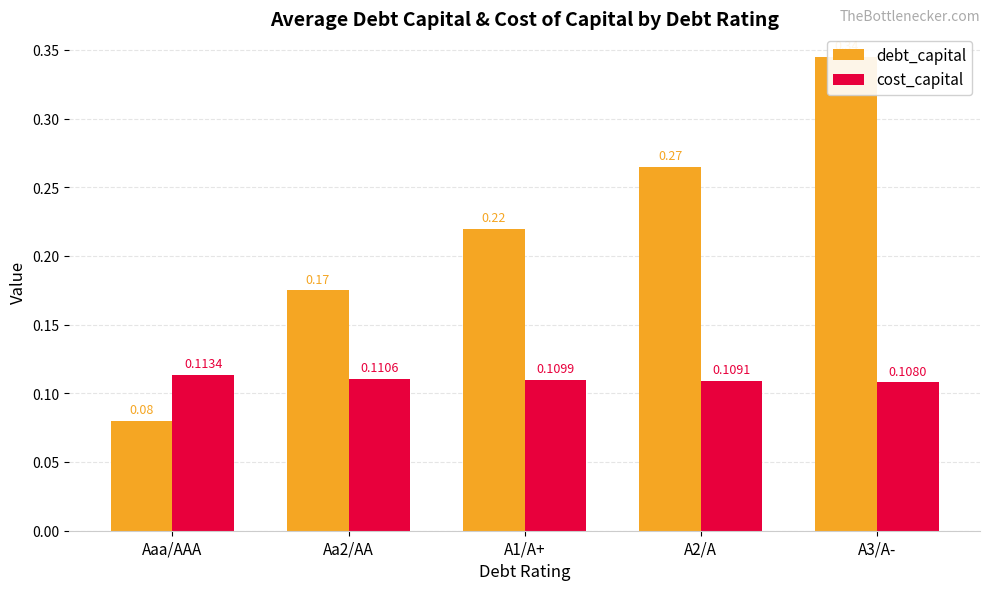

Which series has the widest spread of values?

debt_capital